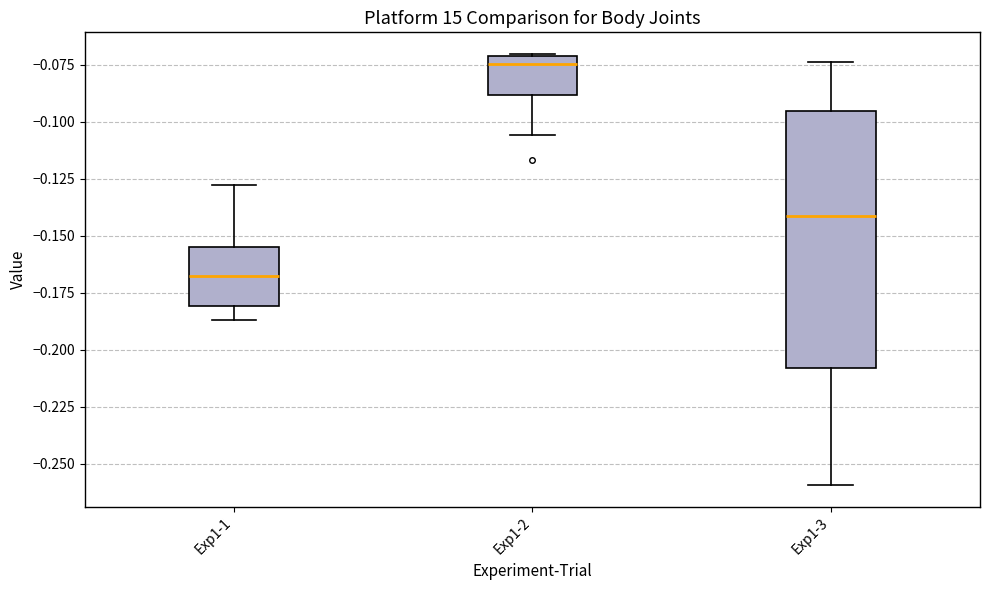

Reading left to right, transcribe this box plot: for each box, give where its median line is, the range the box spans, and where its two whiskers end, as read against the y-axis. The values are not printed on the chart, so give them approximately, as read against the axis.

Exp1-1: median -0.170, box -0.180 to -0.155, whiskers -0.185 to -0.130
Exp1-2: median -0.075, box -0.090 to -0.070, whiskers -0.105 to -0.070
Exp1-3: median -0.140, box -0.210 to -0.095, whiskers -0.260 to -0.075